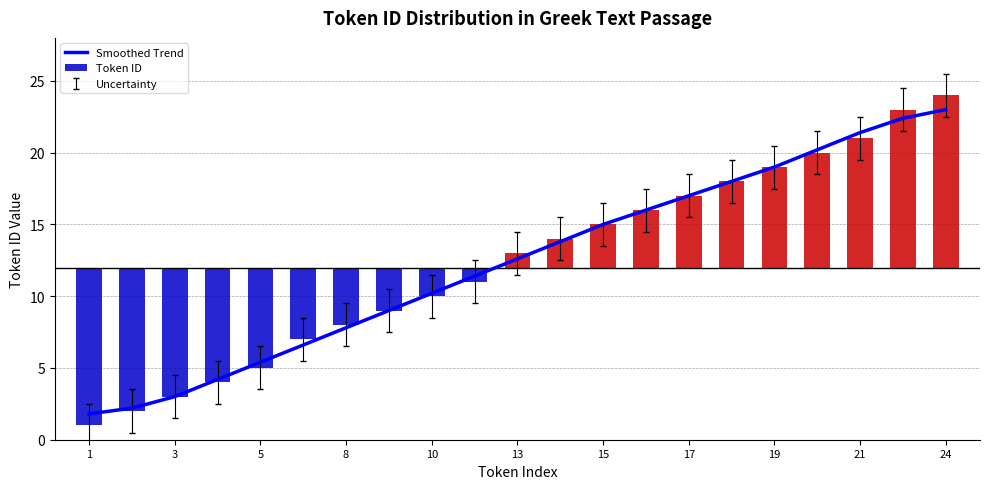

What is the sum of the values at 8 and 12?

19.2